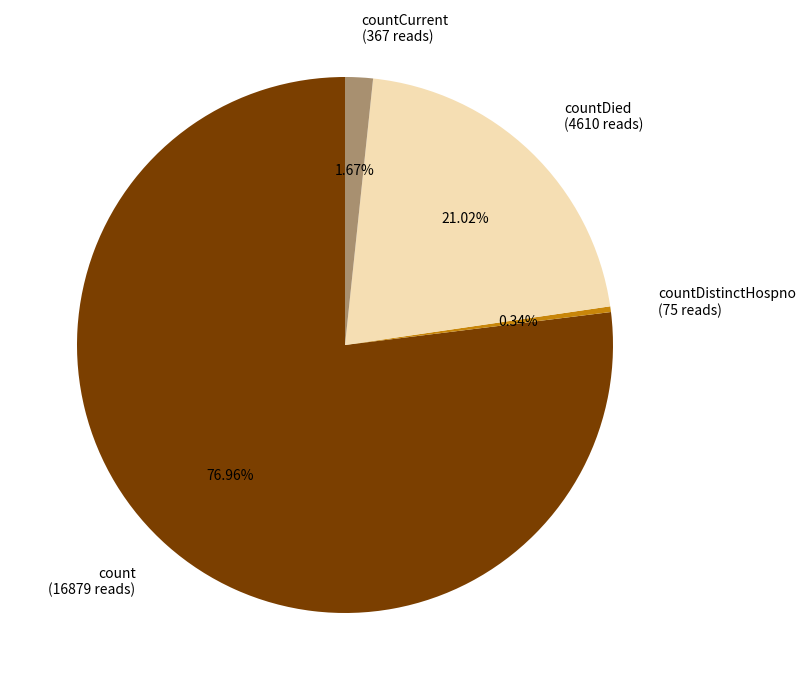

Is the sum of countDied (4610 reads) and count (16879 reads) greater than half?

Yes